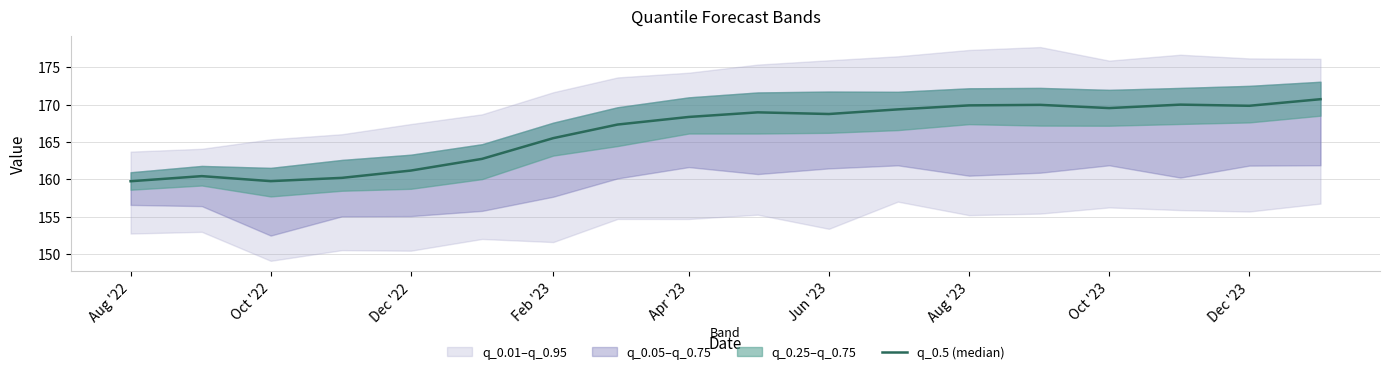

The chart shows a value of 159.7 at Aug '22. True or false?

True